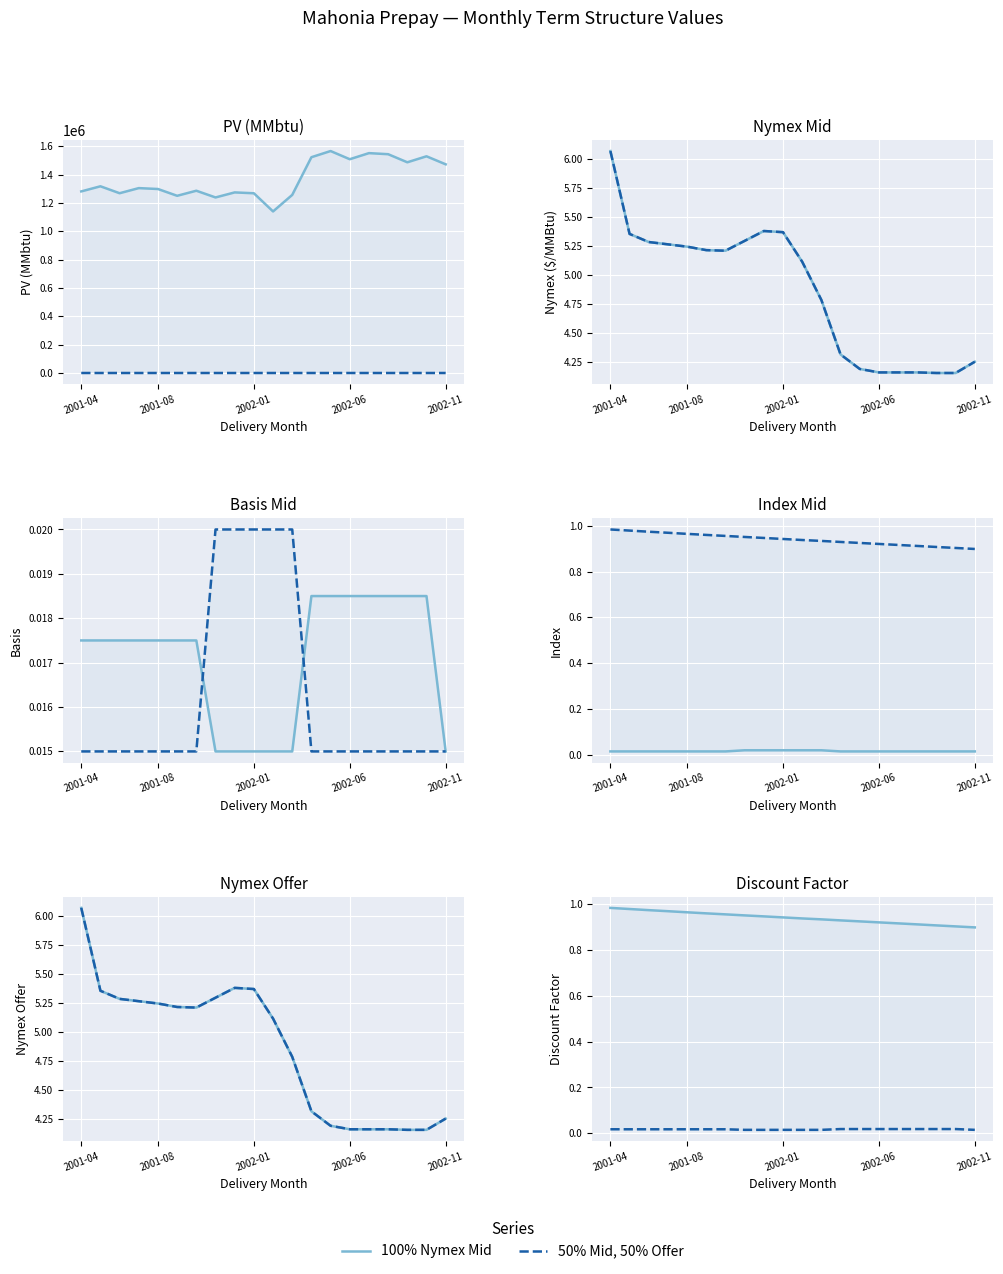

Count the 50% Mid, 50% Offer values in the range 0 to 1.

20